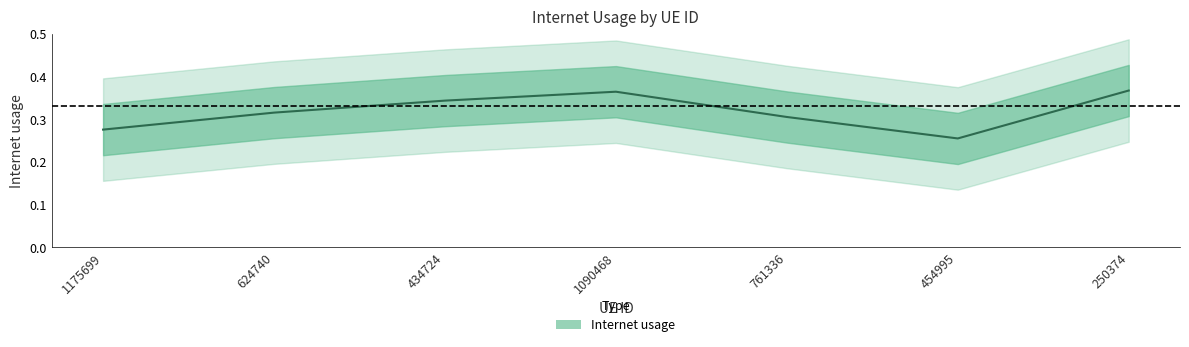

What is the average value?

0.3